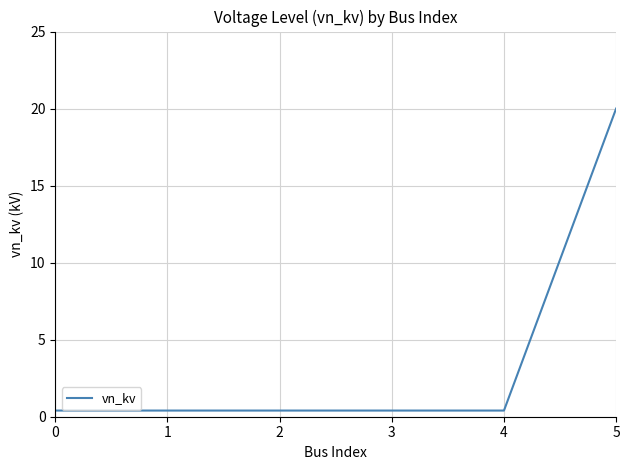

What is the sum of all values?

22.0